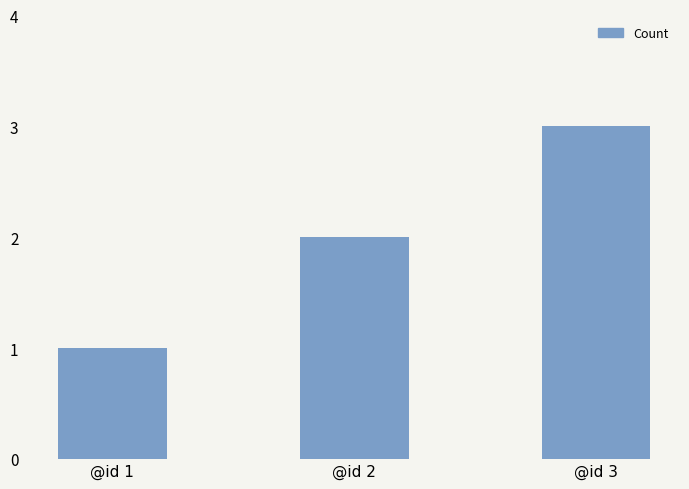

Which label corresponds to the smallest value in the chart?

@id 1